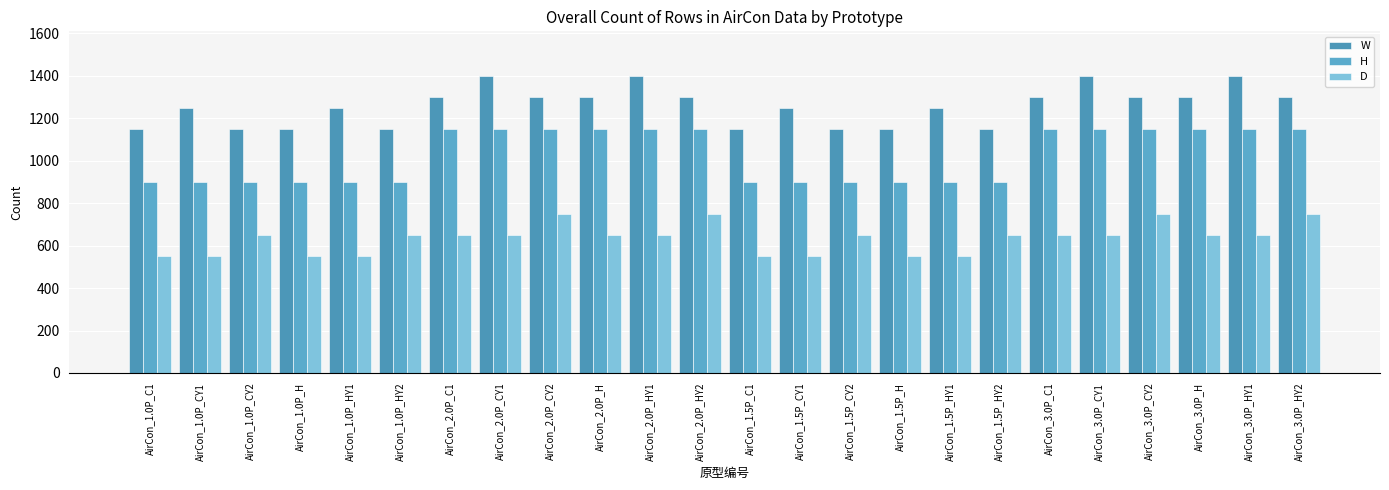

Which series has the largest range (max minus min)?

W